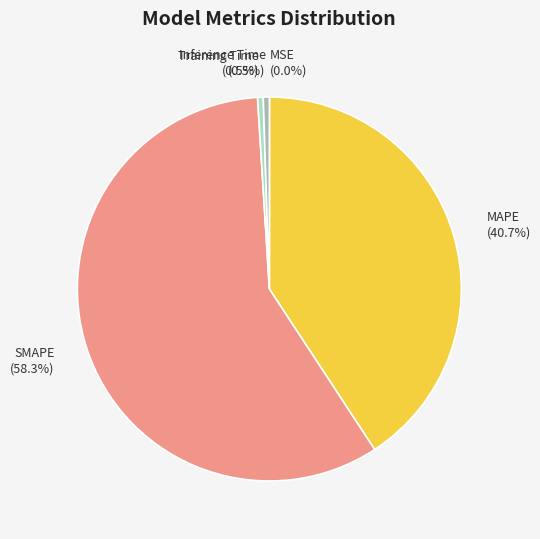

Between SMAPE and MAPE, which is larger?

SMAPE